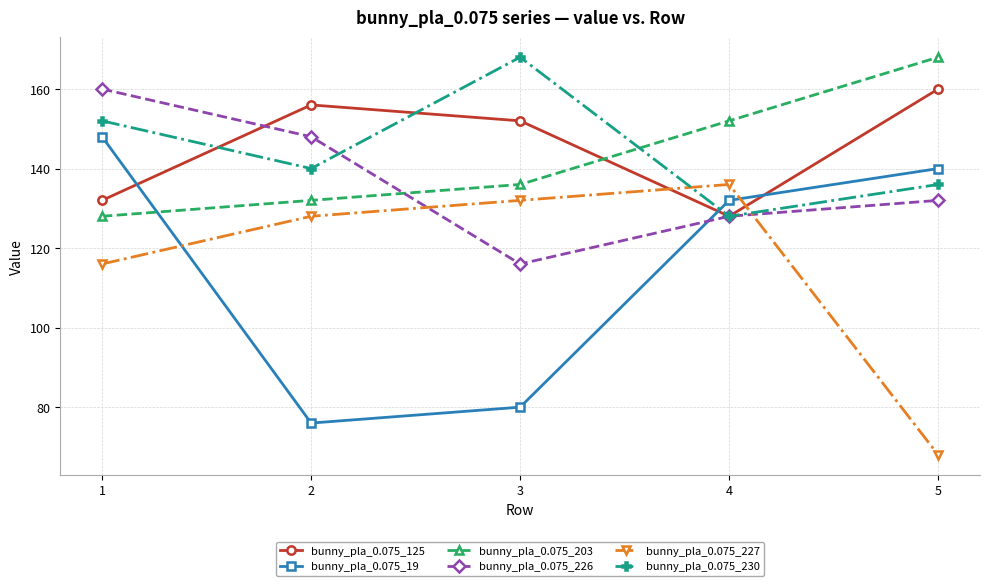

At which category is the sum across all series the highest?

1